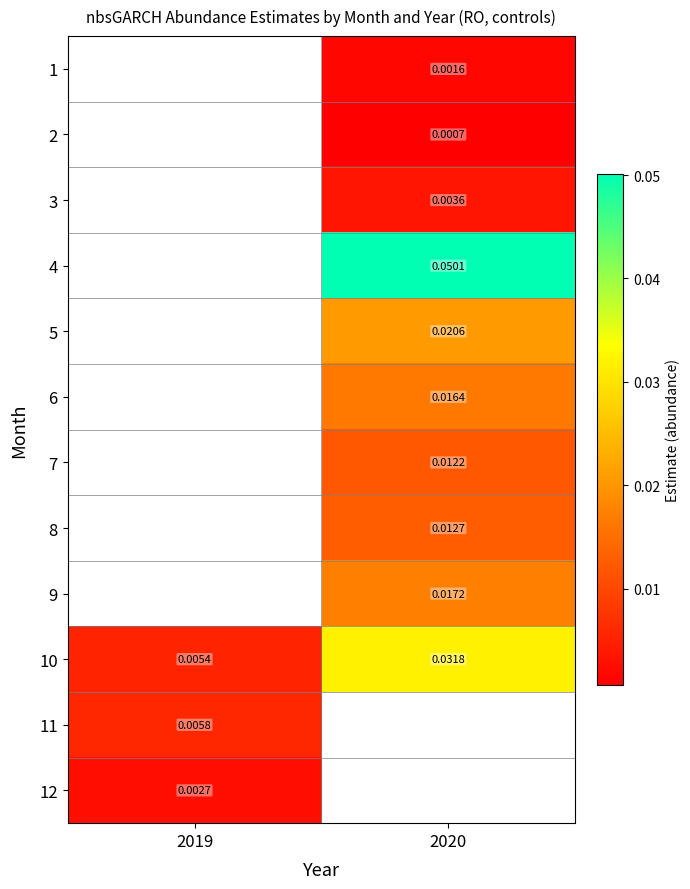

Is the value of 1 at 2020 greater than the value of 2 at 2020?

Yes